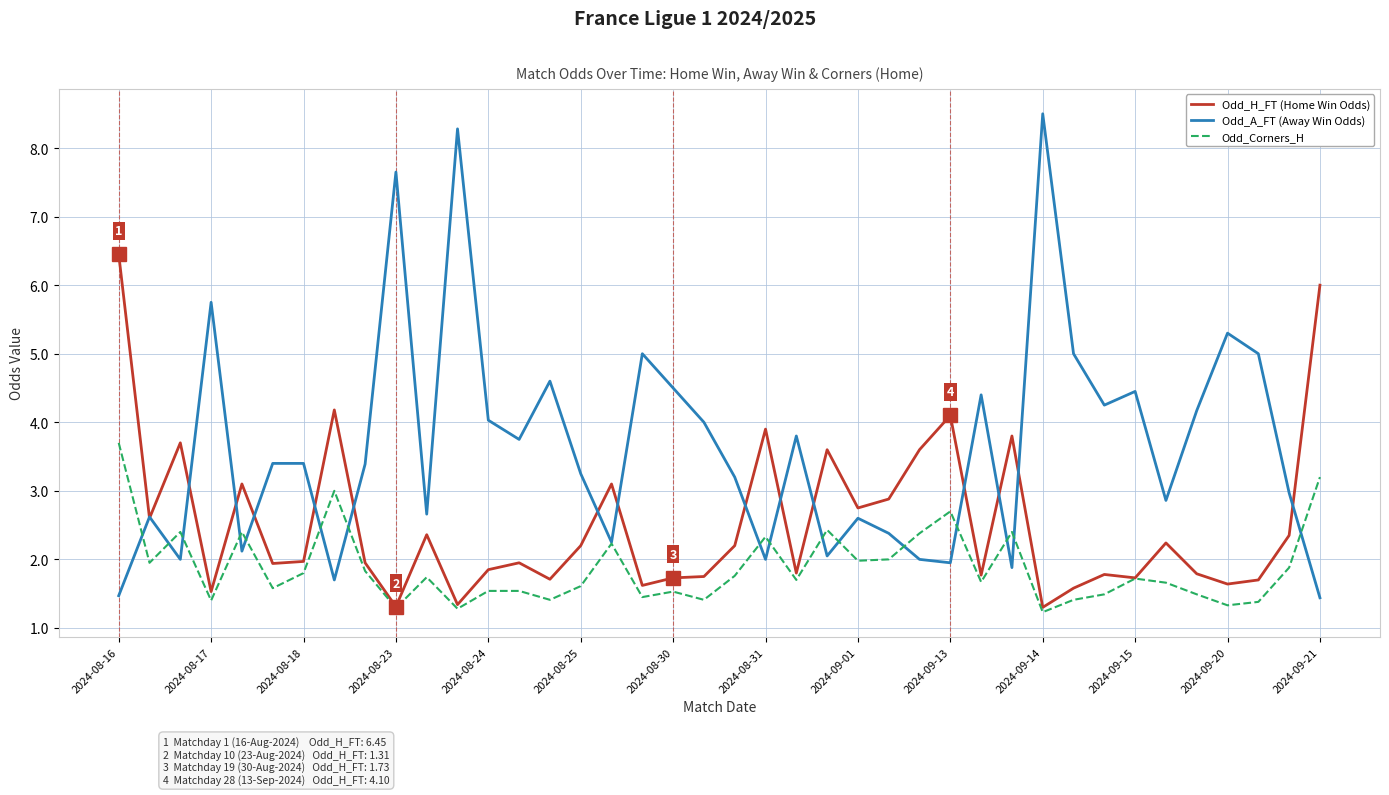

Rank the series by their average value, from lowest to highest.

Odd_Corners_H, Odd_H_FT (Home Win Odds), Odd_A_FT (Away Win Odds)